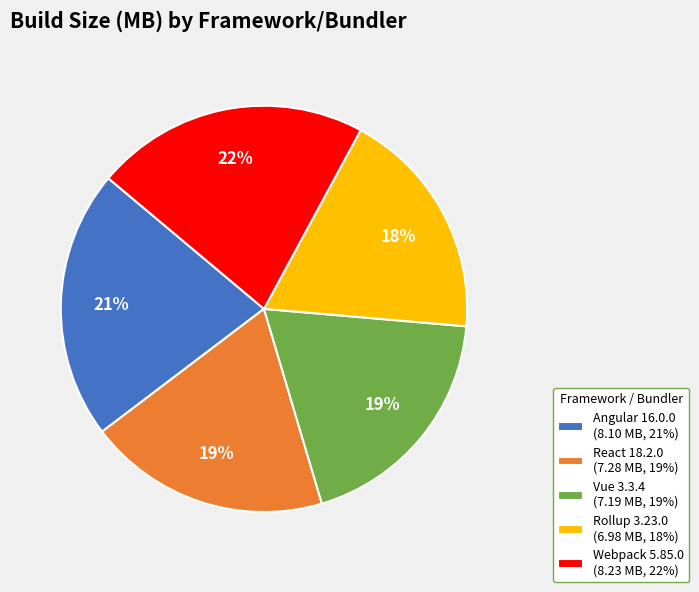

How many slices are in this pie chart?

5